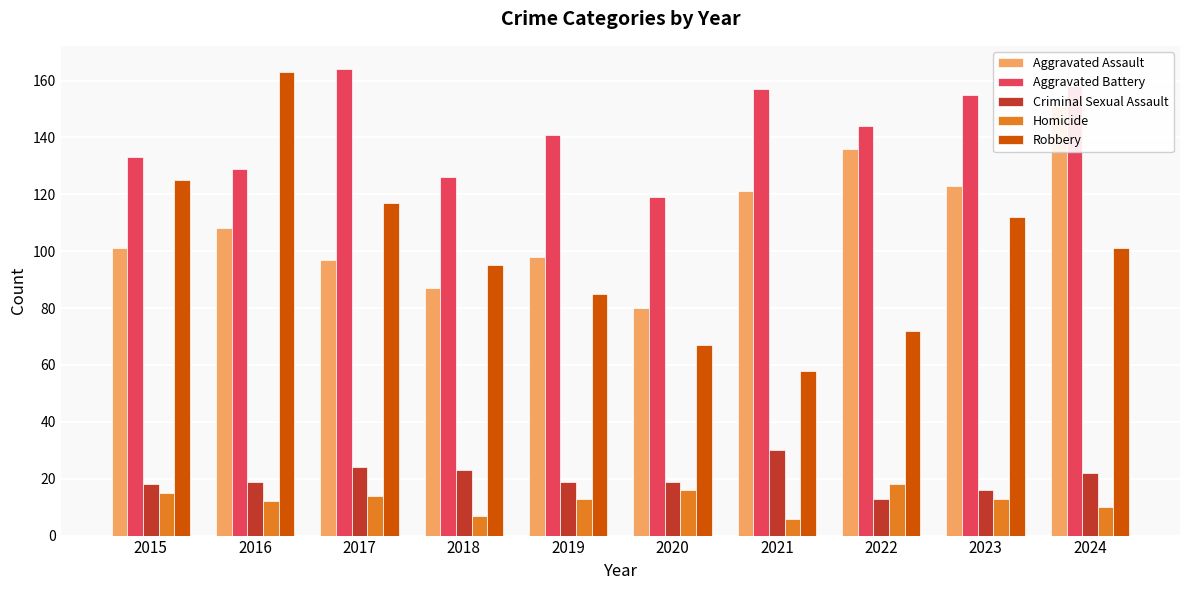

The Criminal Sexual Assault series shows 19 at 2019. True or false?

True